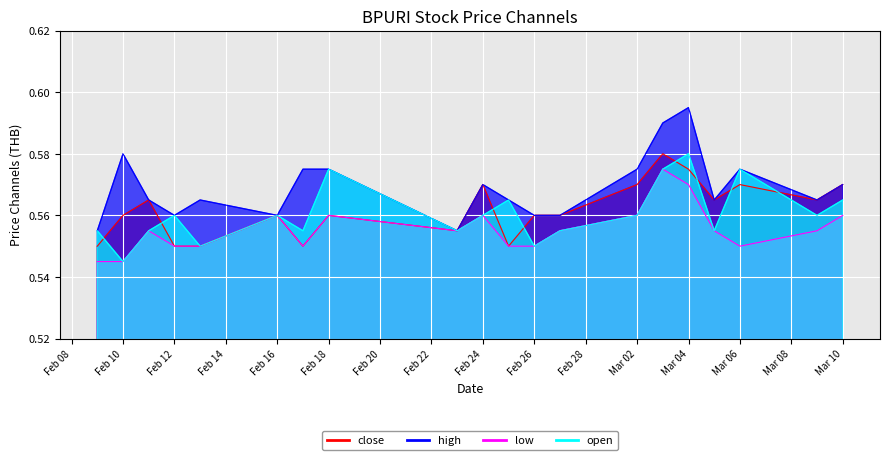

What is the highest value of the high series?

0.6